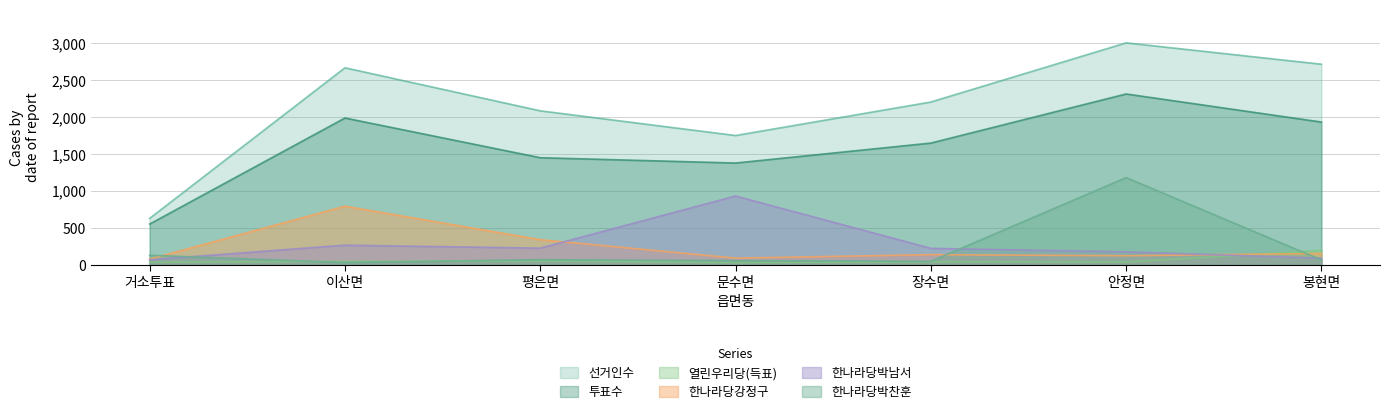

Which series has the largest total across all categories?

선거인수